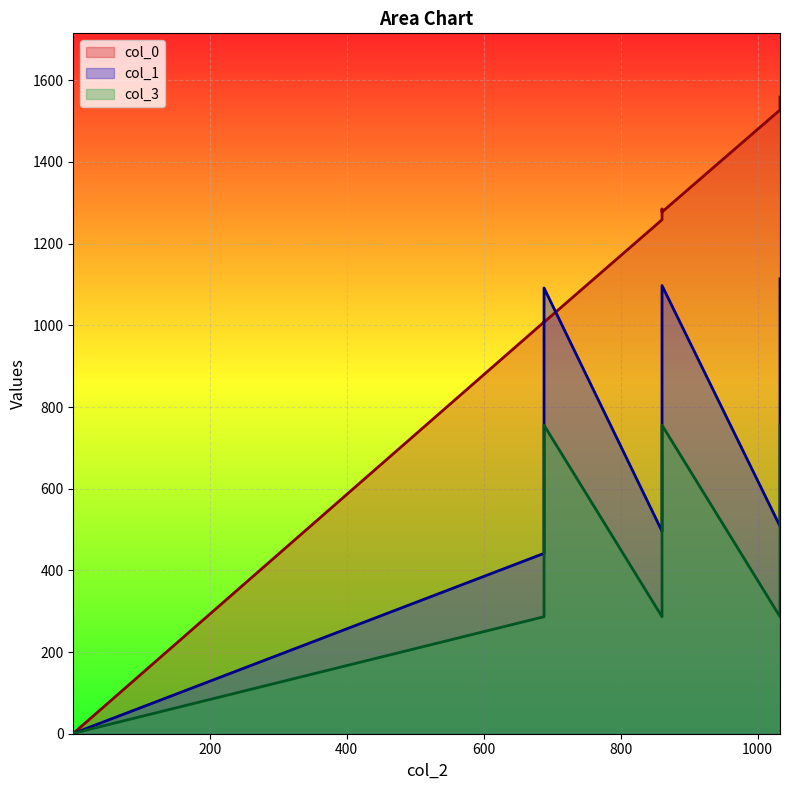

What is the difference between the col_3 values at 1527.37755049424 and 1007.63558391927?

469.0